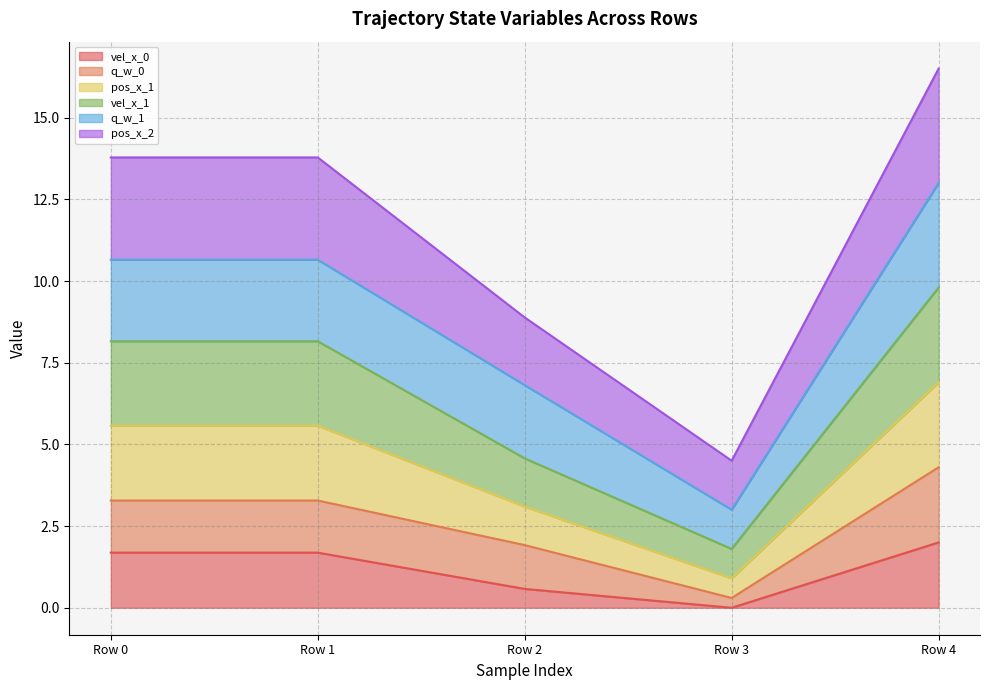

At which category is the sum across all series the highest?

Row 4